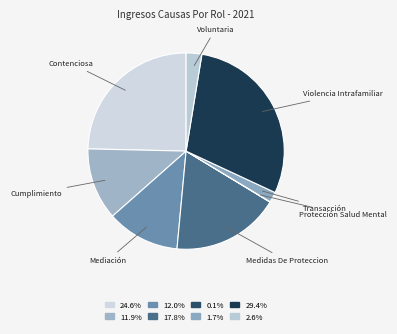

What is the largest slice in the pie chart?

Violencia Intrafamiliar